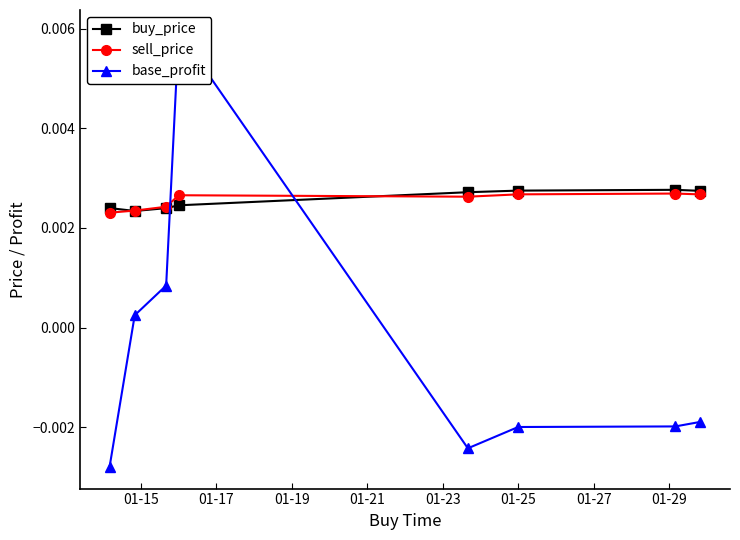

How many buy_price values are between 0 and 1?

8